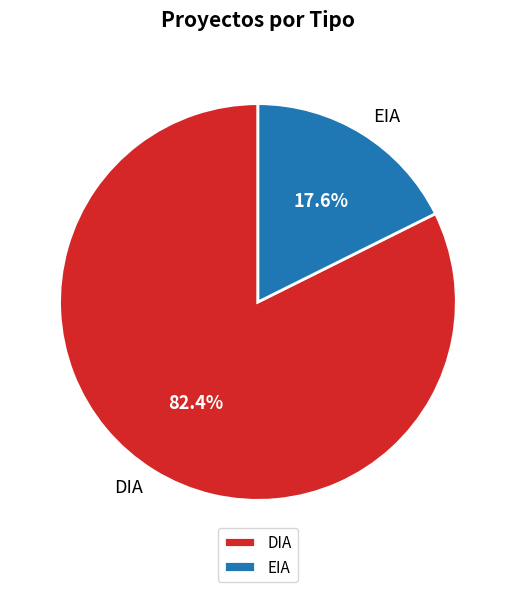

True or false: EIA accounts for 30% of the total.

False